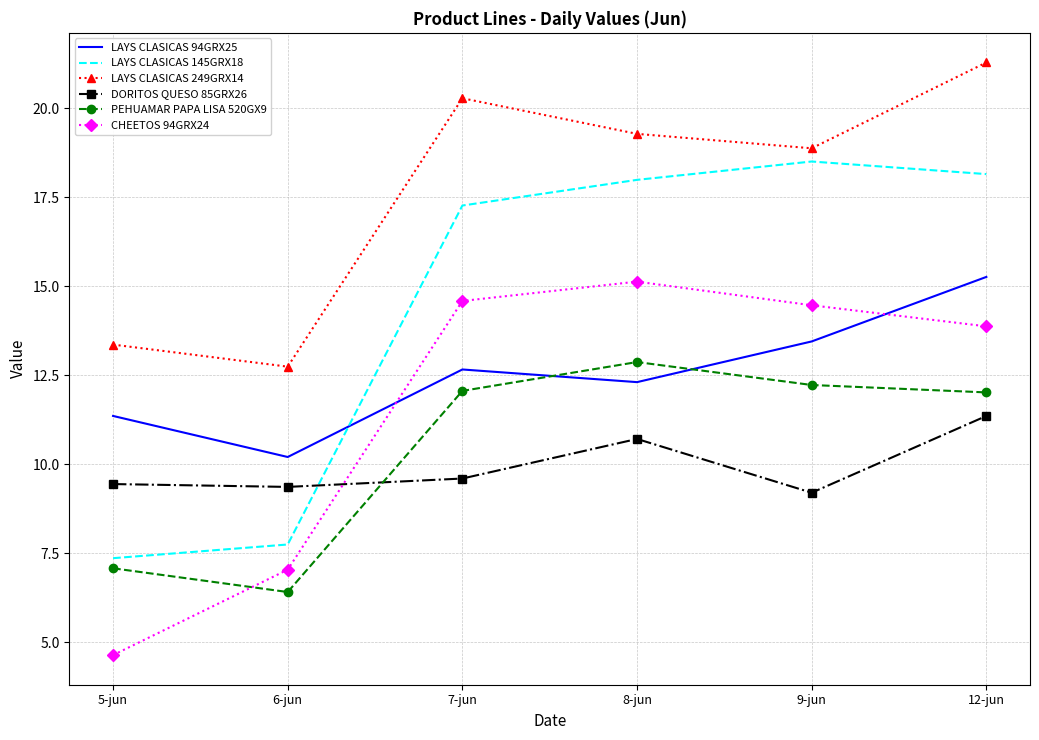

At which category is the sum across all series the highest?

12-jun